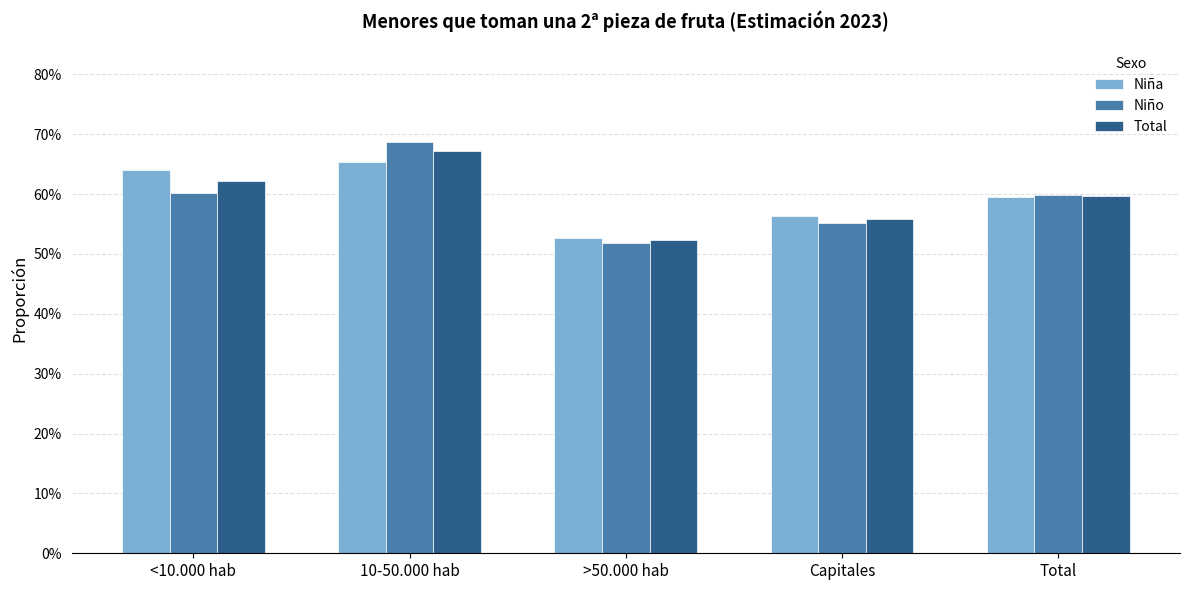

The Niña series shows 0.7 at 10-50.000 hab. True or false?

True